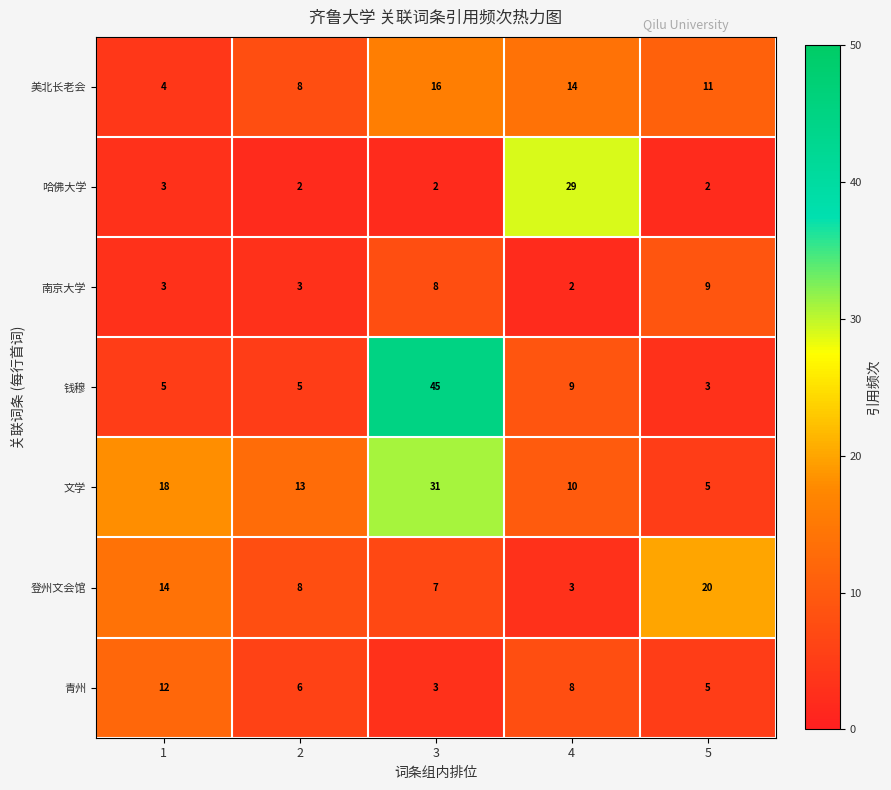

List the series in order of their peak value, lowest first.

南京大学, 青州, 美北长老会, 登州文会馆, 哈佛大学, 文学, 钱穆